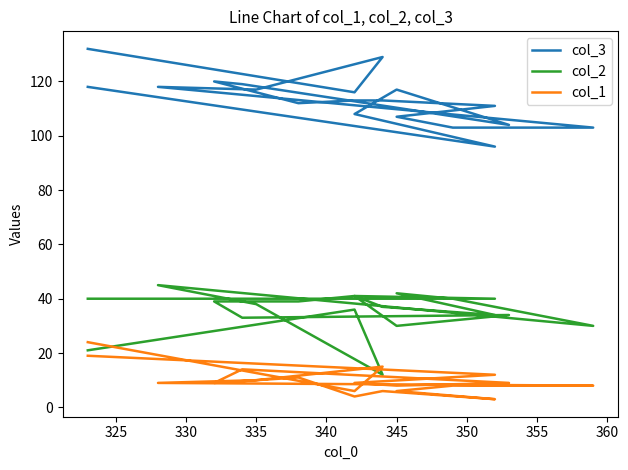

What is the maximum value for col_2?

45